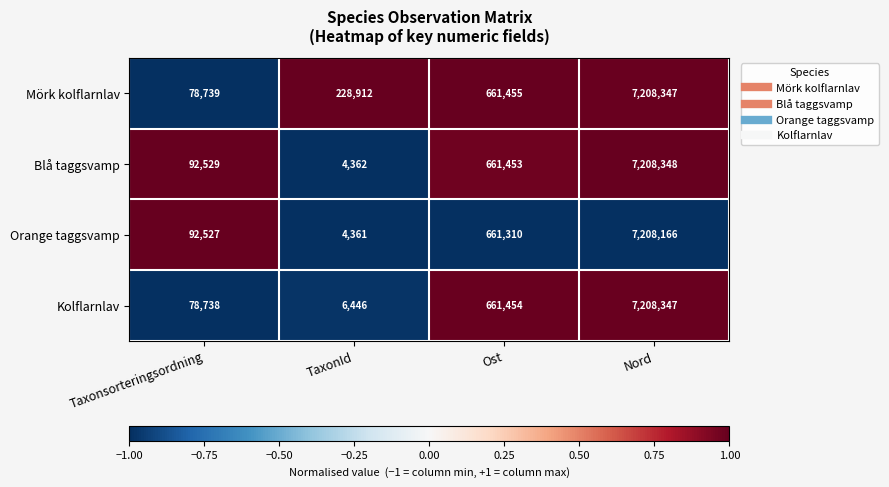

What is the difference between the highest and lowest values at Ost?

145